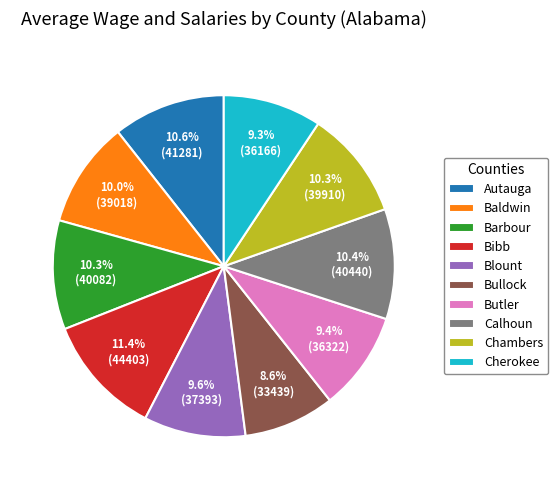

To the nearest percent, what percentage of the pie is Autauga?

11%